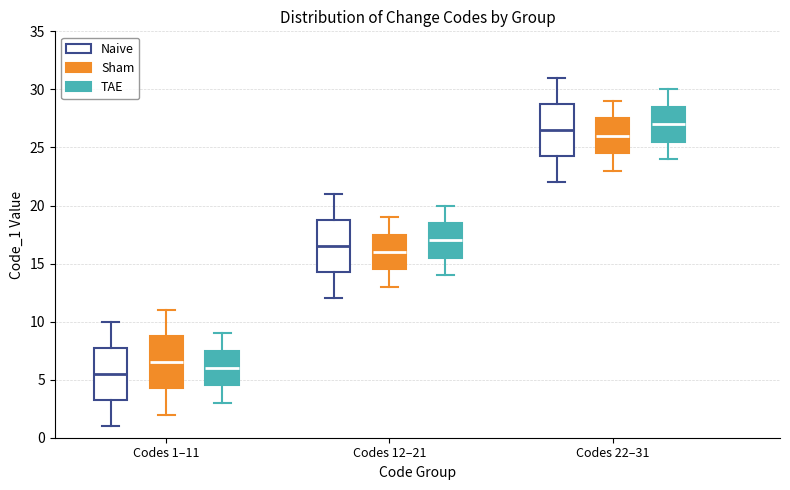

Where does the median line of the box for Codes 1–11 (Naive) sit on the y-axis? The values are not printed on the chart, so give them approximately, as read against the axis.

5.5